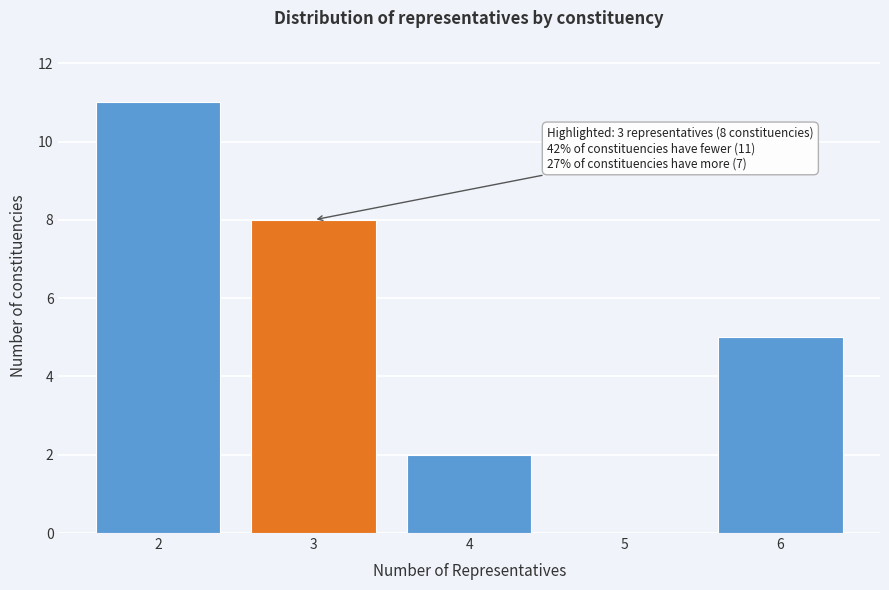

Reading left to right, extract all data points from this chart.

2=11	3=8	4=2	5=0	6=5